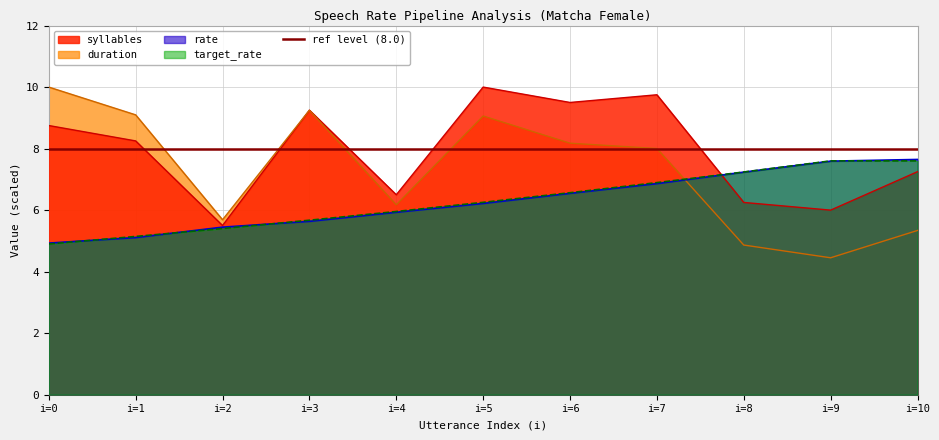

True or false: syllables has a value of 9.8 at i=7.

True